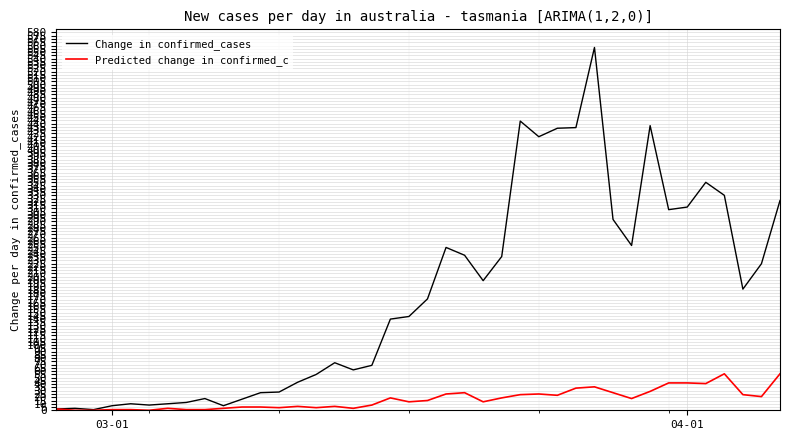

Which series has the largest total across all categories?

Change in confirmed_cases